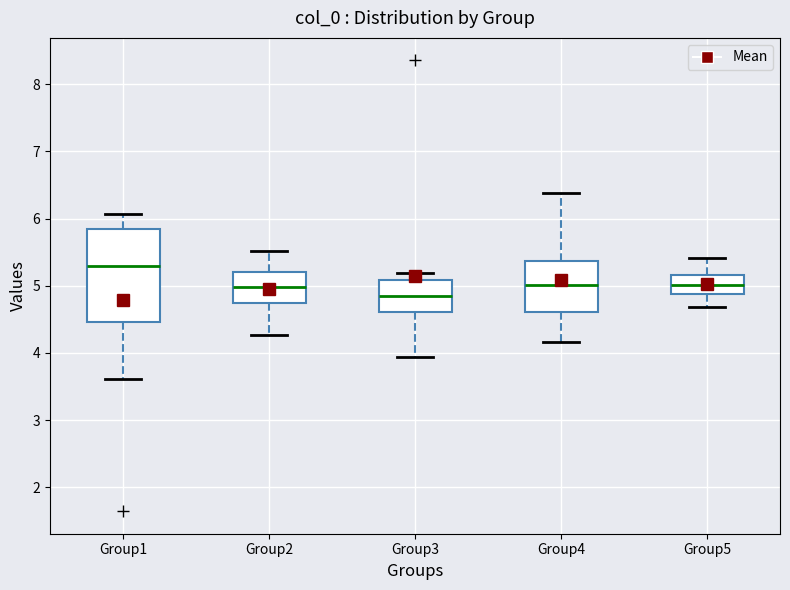

Reading left to right, read every box against the y-axis: the position of its median line, the range the box covers, and the ends of its whiskers. The values are not printed on the chart, so give them approximately, as read against the axis.

Group1: median 5.3, box 4.5 to 5.8, whiskers 3.6 to 6.1
Group2: median 5.0, box 4.7 to 5.2, whiskers 4.3 to 5.5
Group3: median 4.8, box 4.6 to 5.1, whiskers 3.9 to 5.2
Group4: median 5.0, box 4.6 to 5.4, whiskers 4.2 to 6.4
Group5: median 5.0, box 4.9 to 5.2, whiskers 4.7 to 5.4